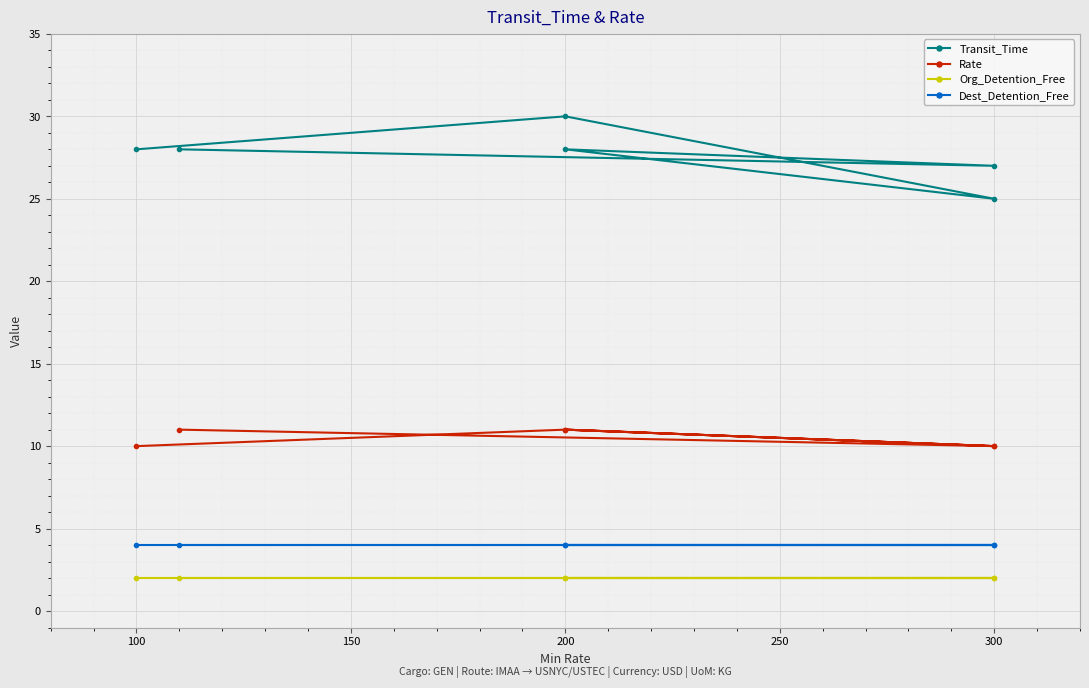

How many lines are shown in the chart?

4